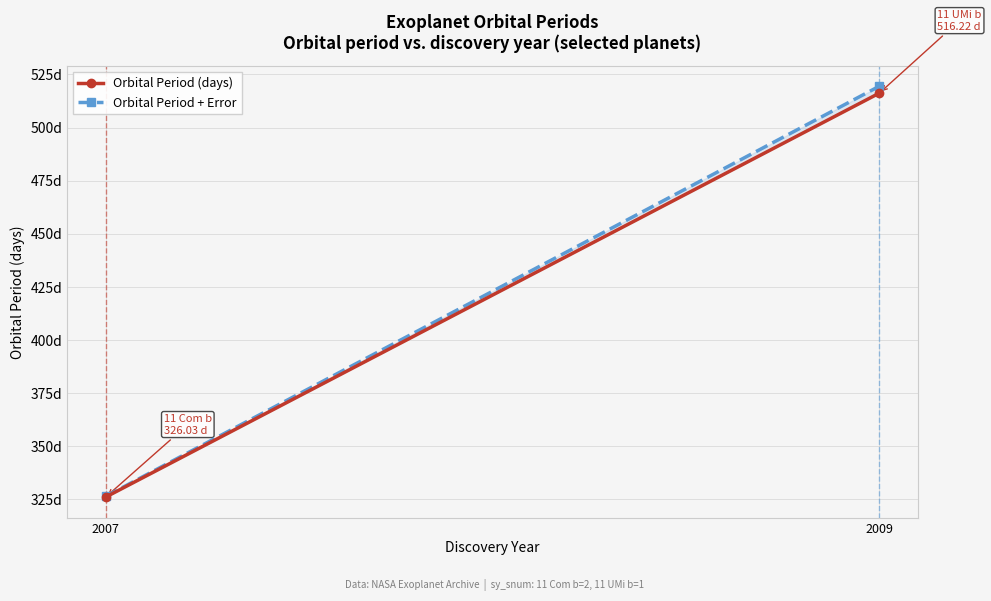

Rank the series by their maximum value, from highest to lowest.

Orbital Period + Error, Orbital Period (days)